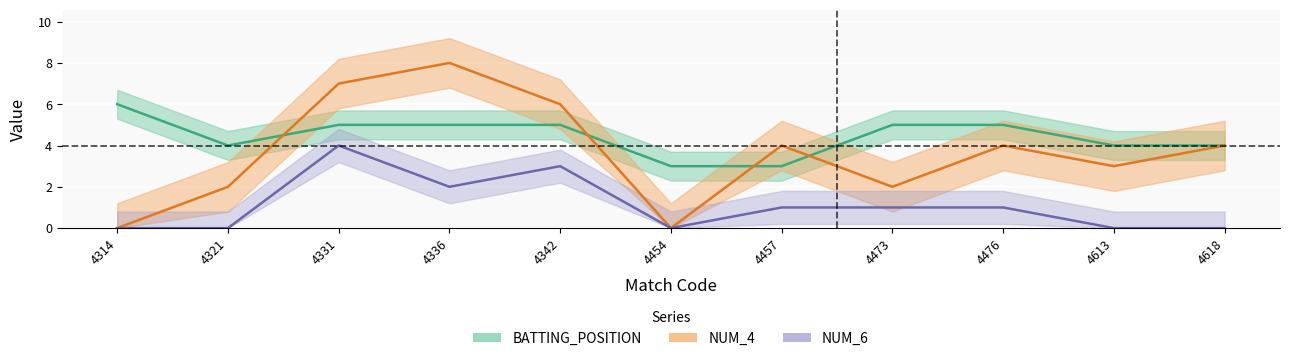

Read the NUM_4 value at 4342.

6